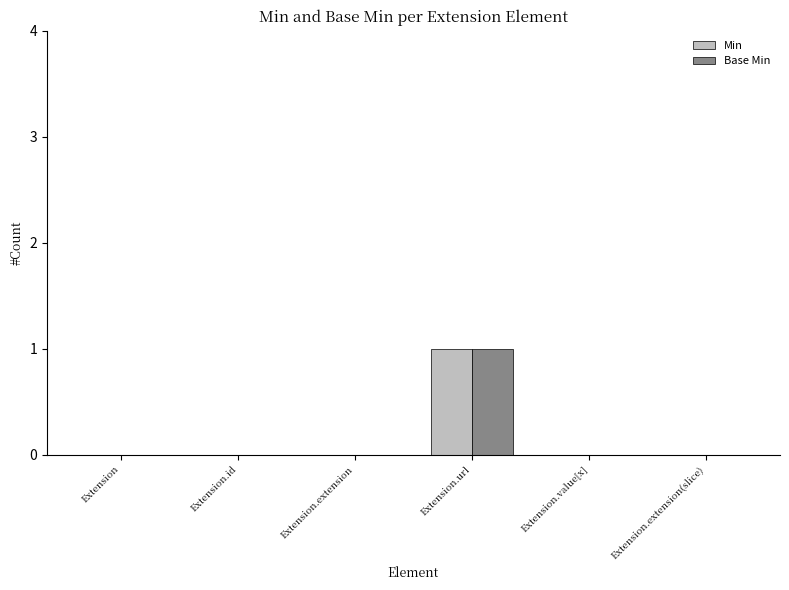

Is the value of Base Min at Extension.url greater than the value of Min at Extension.id?

Yes